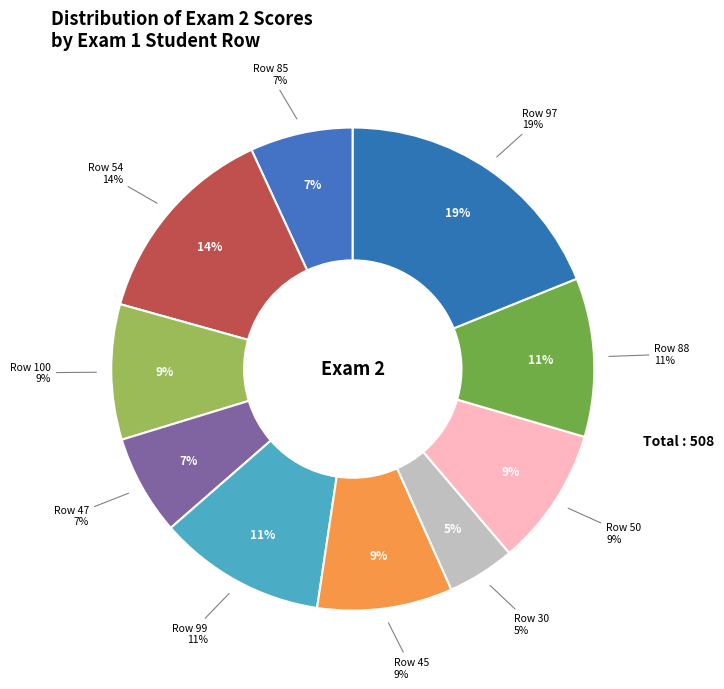

Which has a higher value, 97 or 30?

97